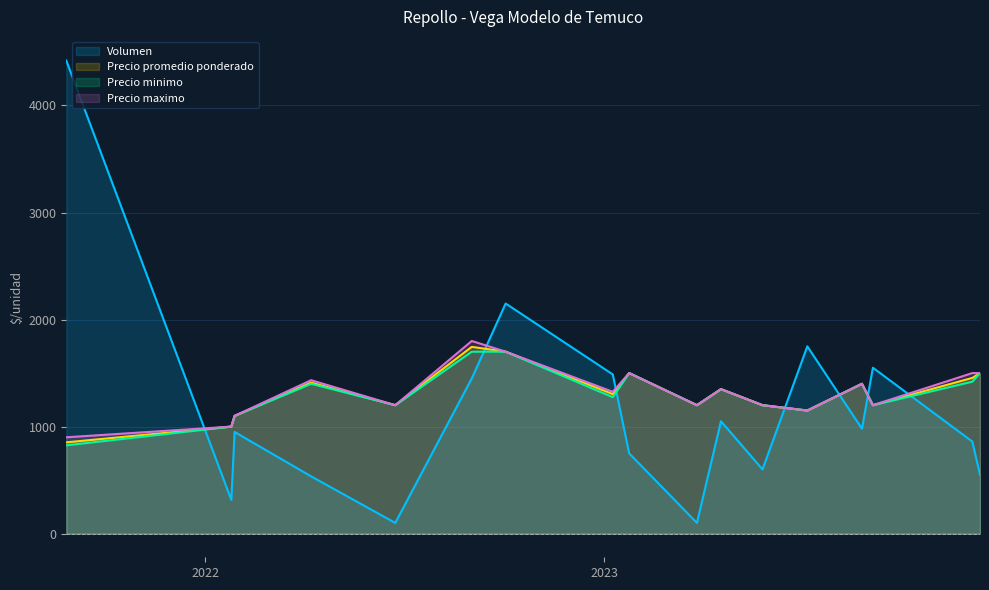

What is the greatest value displayed?

4420.0